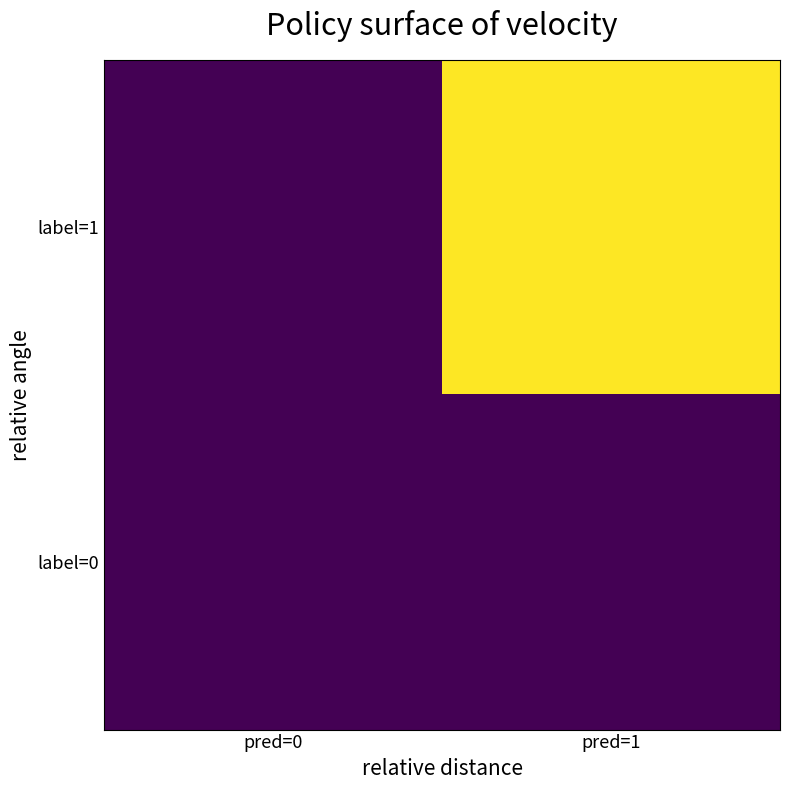

Reading left to right, what are all the values shown in this chart?

label=1: pred=0=0	pred=1=1
label=0: pred=0=0	pred=1=0